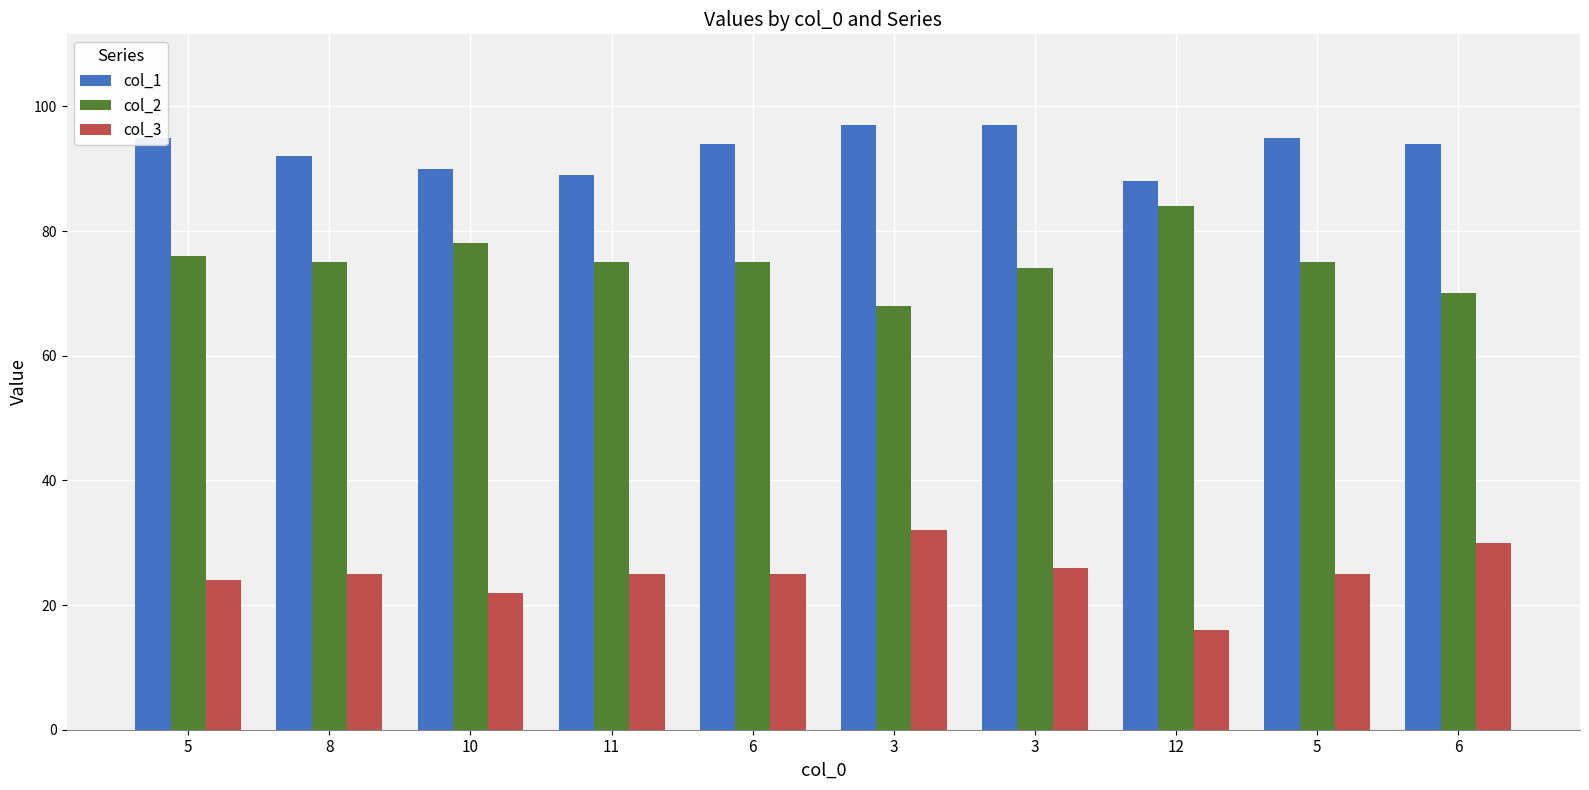

At how many categories does at least one series exceed 60?

10